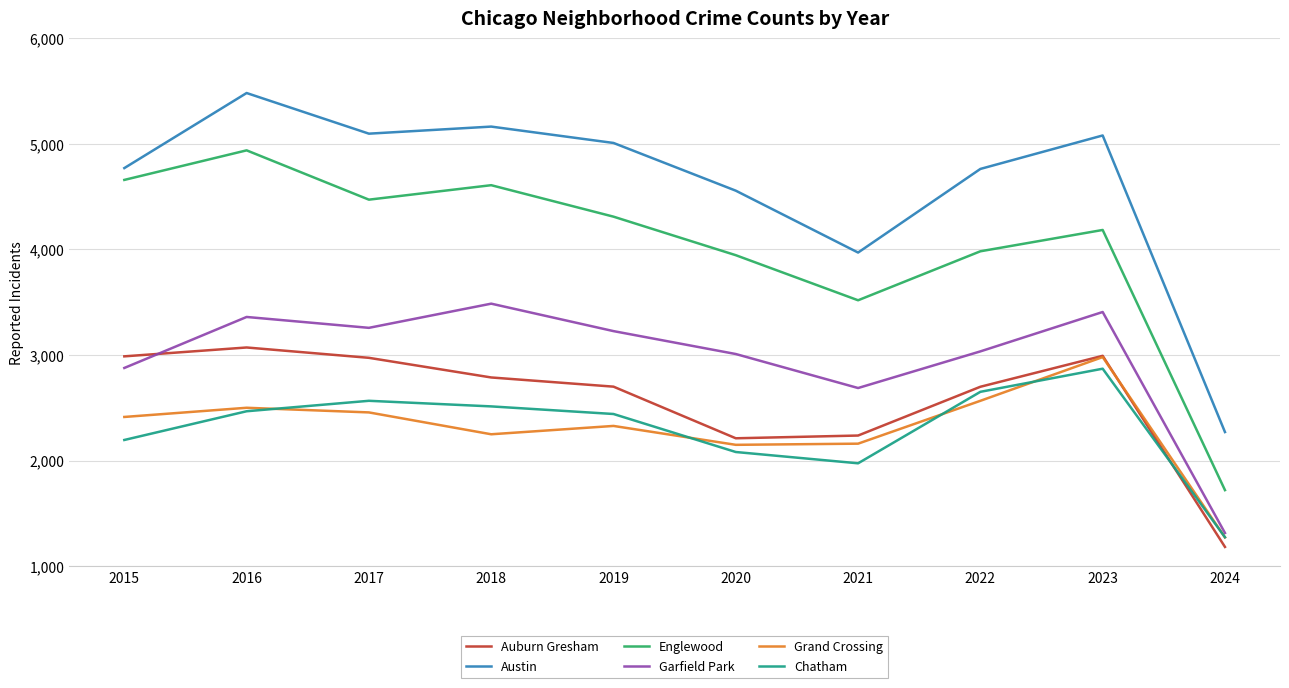

What is the difference between the maximum and minimum values in the Grand Crossing series?

1708